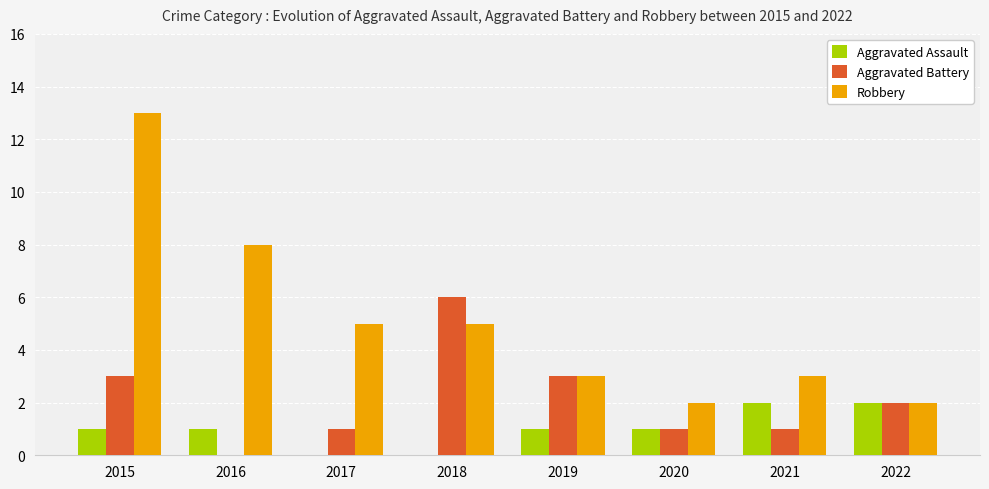

At which category does the chart reach its peak across all series?

2015